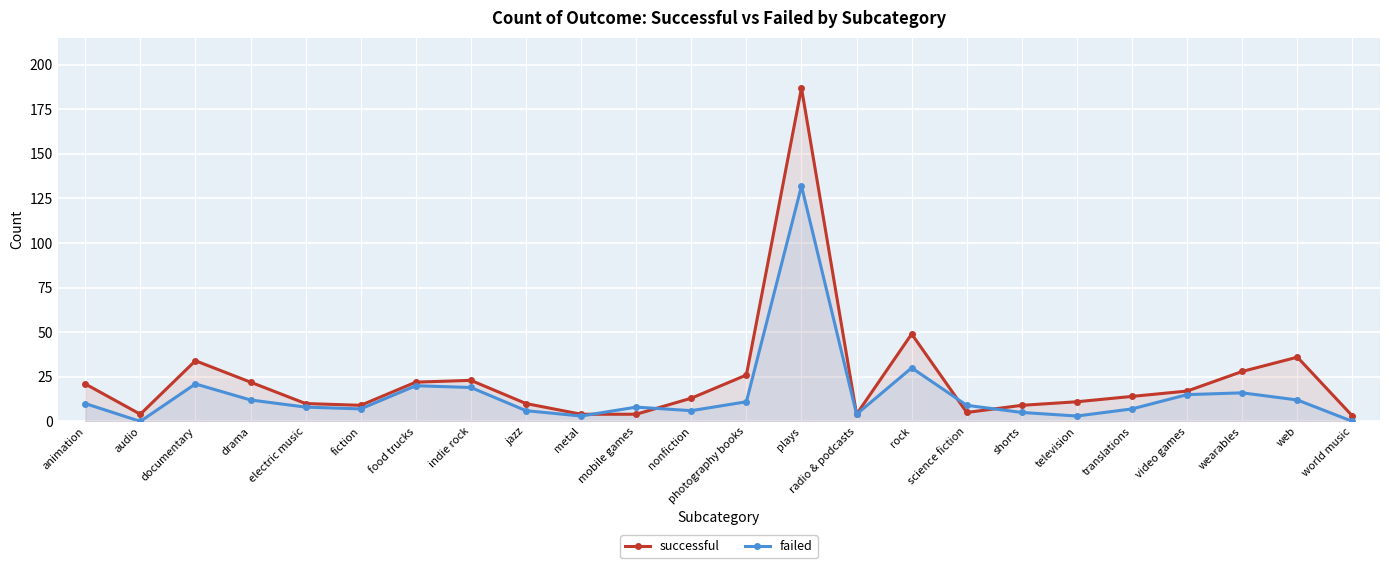

Does the chart display data point markers on the line(s)?

Yes